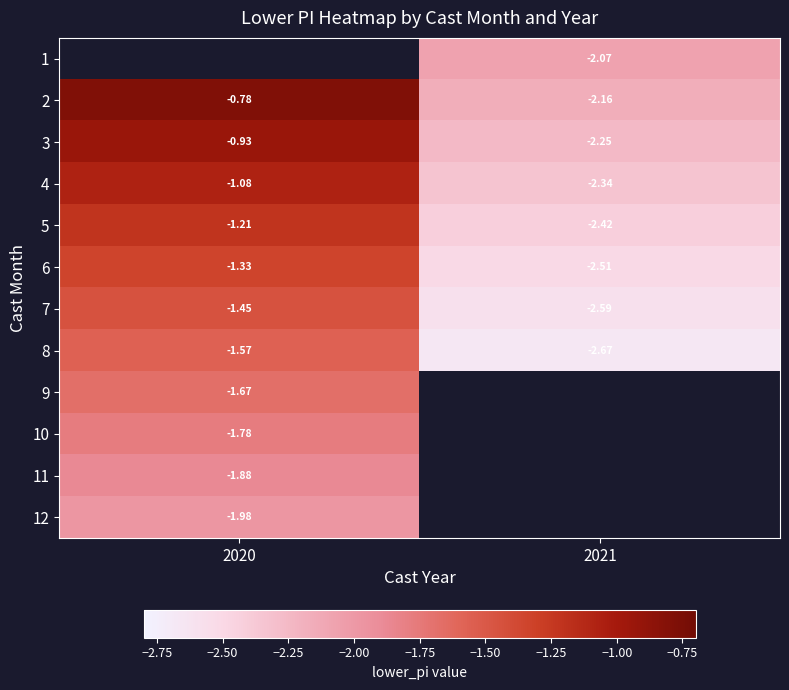

How many data points in 1 are less than -2?

1